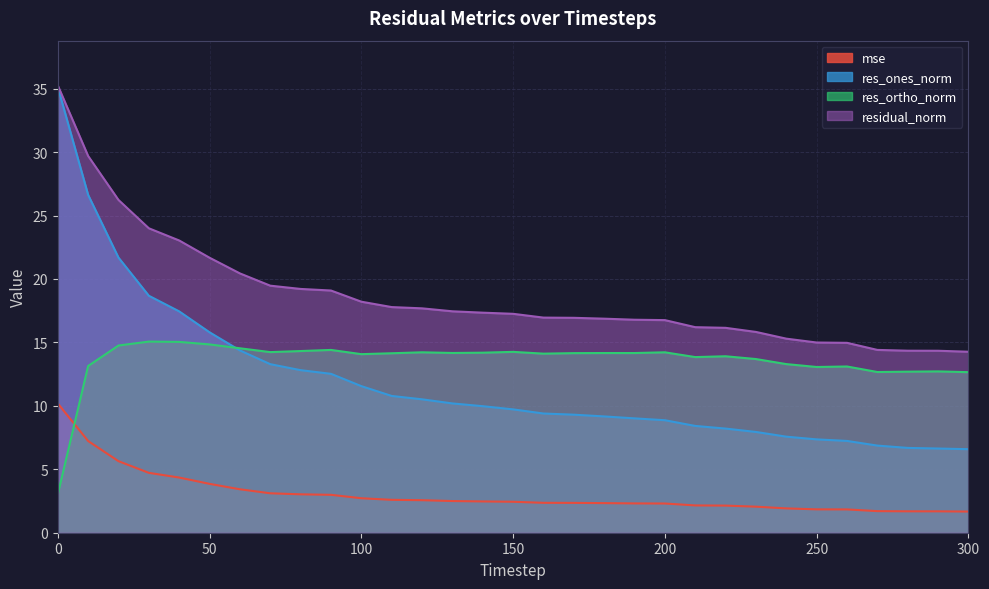

True or false: res_ones_norm and residual_norm intersect in this chart.

False